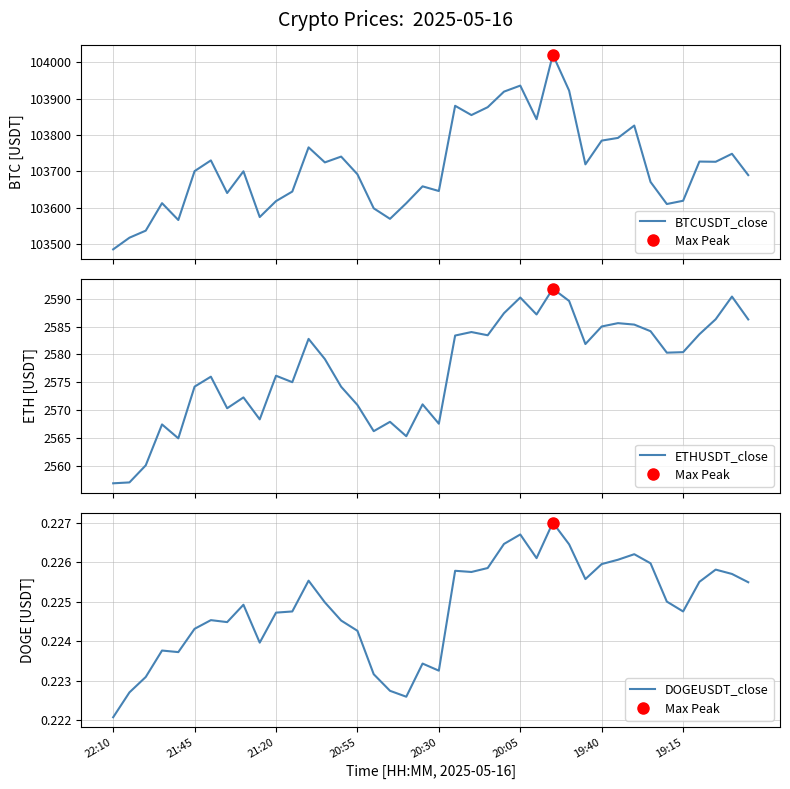

Is it true that DOGEUSDT_close equals 0.1 at 22:10?

False